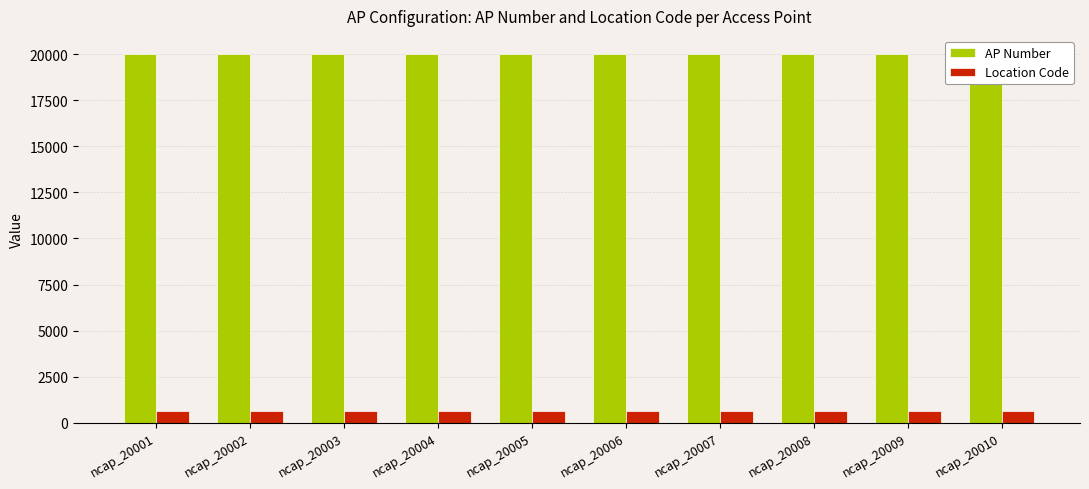

Is it true that AP Number equals 20009 at ncap_20009?

True